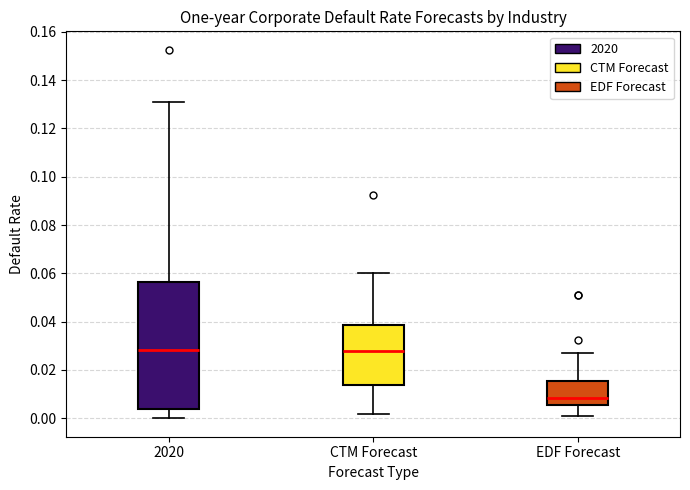

Reading left to right, transcribe this box plot: for each box, give where its median line is, the range the box spans, and where its two whiskers end, as read against the y-axis. The values are not printed on the chart, so give them approximately, as read against the axis.

2020: median 0.028, box 0.004 to 0.056, whiskers 0.000 to 0.132
CTM Forecast: median 0.028, box 0.014 to 0.038, whiskers 0.002 to 0.060
EDF Forecast: median 0.008, box 0.006 to 0.016, whiskers 0.002 to 0.026